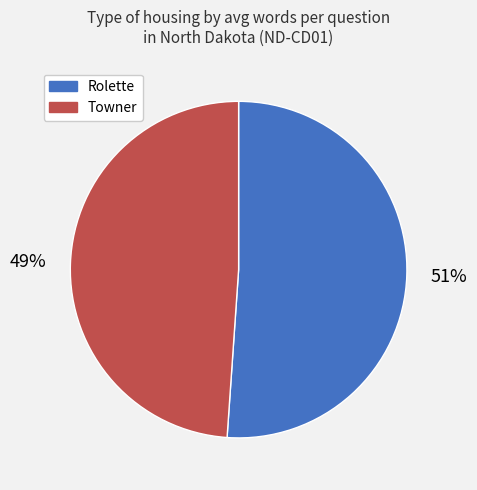

Which category has the smallest portion of the pie?

Towner